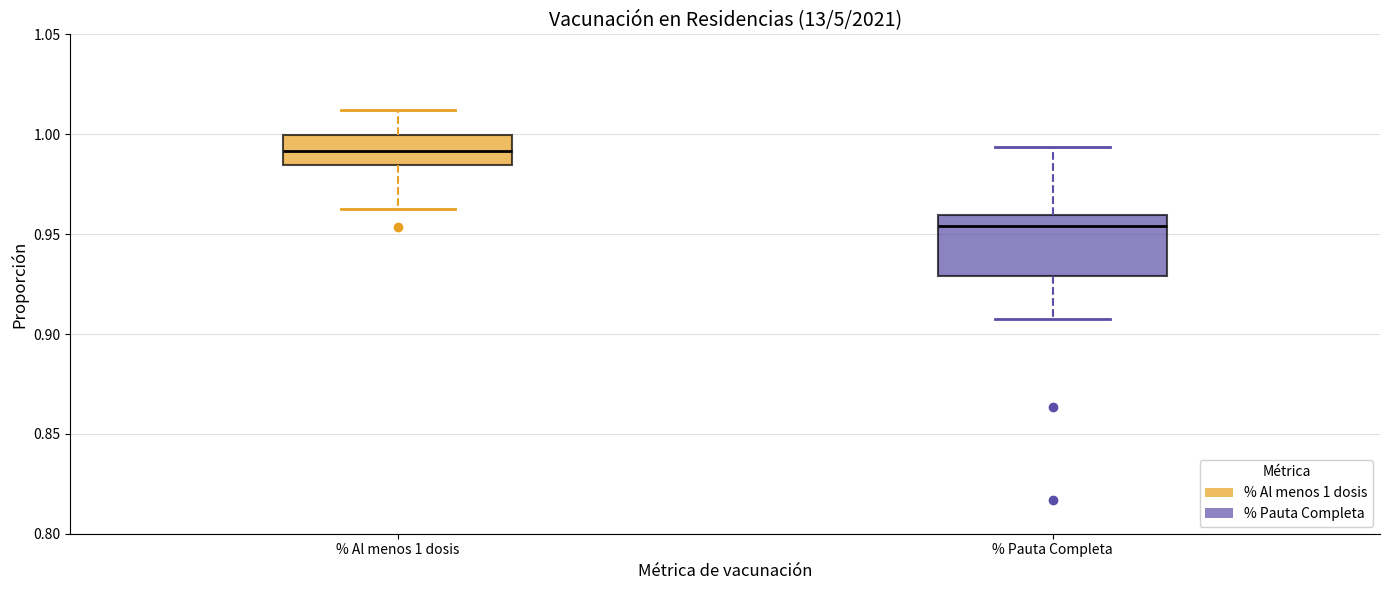

Reading left to right, transcribe this box plot: for each box, give where its median line is, the range the box spans, and where its two whiskers end, as read against the y-axis. The values are not printed on the chart, so give them approximately, as read against the axis.

% Al menos 1 dosis: median 0.990, box 0.985 to 1.000, whiskers 0.965 to 1.010
% Pauta Completa: median 0.955, box 0.930 to 0.960, whiskers 0.910 to 0.995